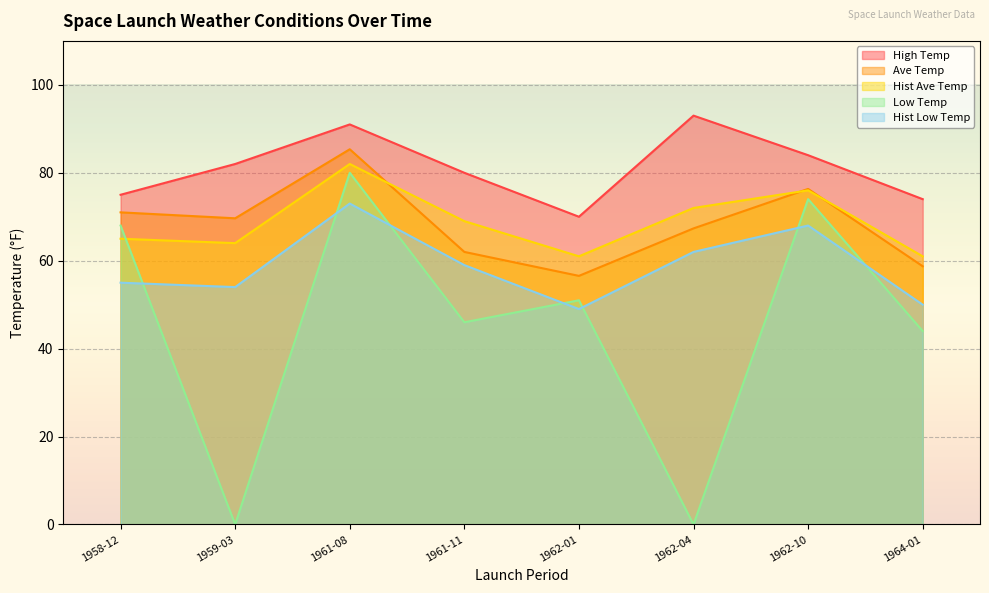

Rank the categories by Hist Low Temp value from lowest to highest.

1962-01, 1964-01, 1959-03, 1958-12, 1961-11, 1962-04, 1962-10, 1961-08